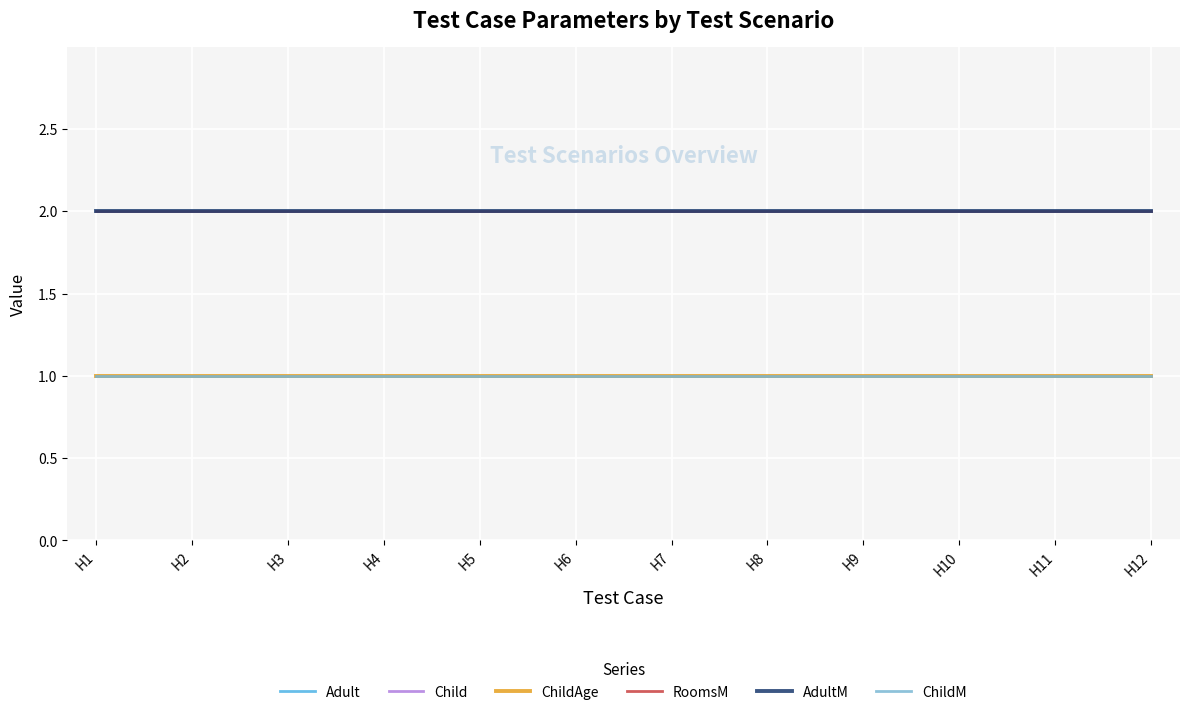

At which label does RoomsM reach its minimum?

H1